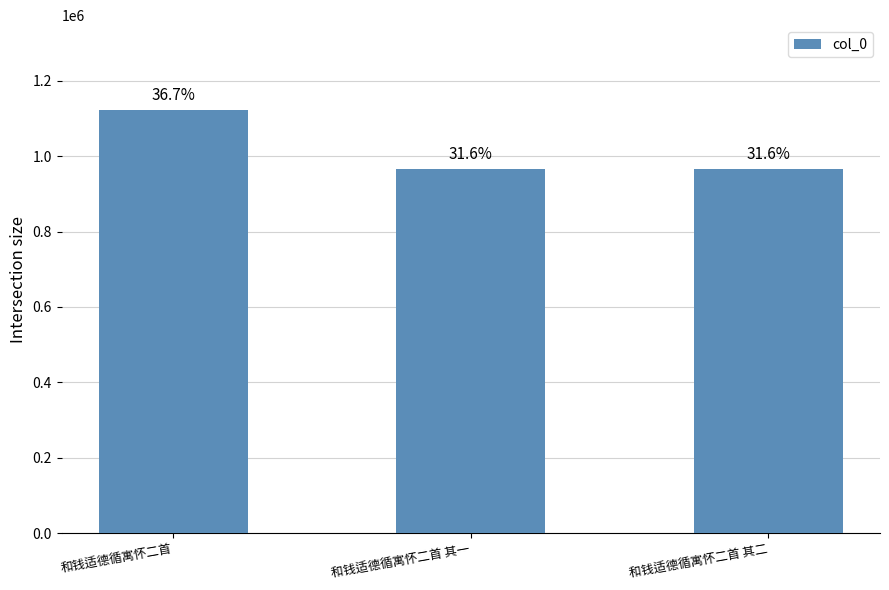

What is the sum of the values at 和钱适德循寓怀二首 其一 and 和钱适德循寓怀二首 其二?

1934023